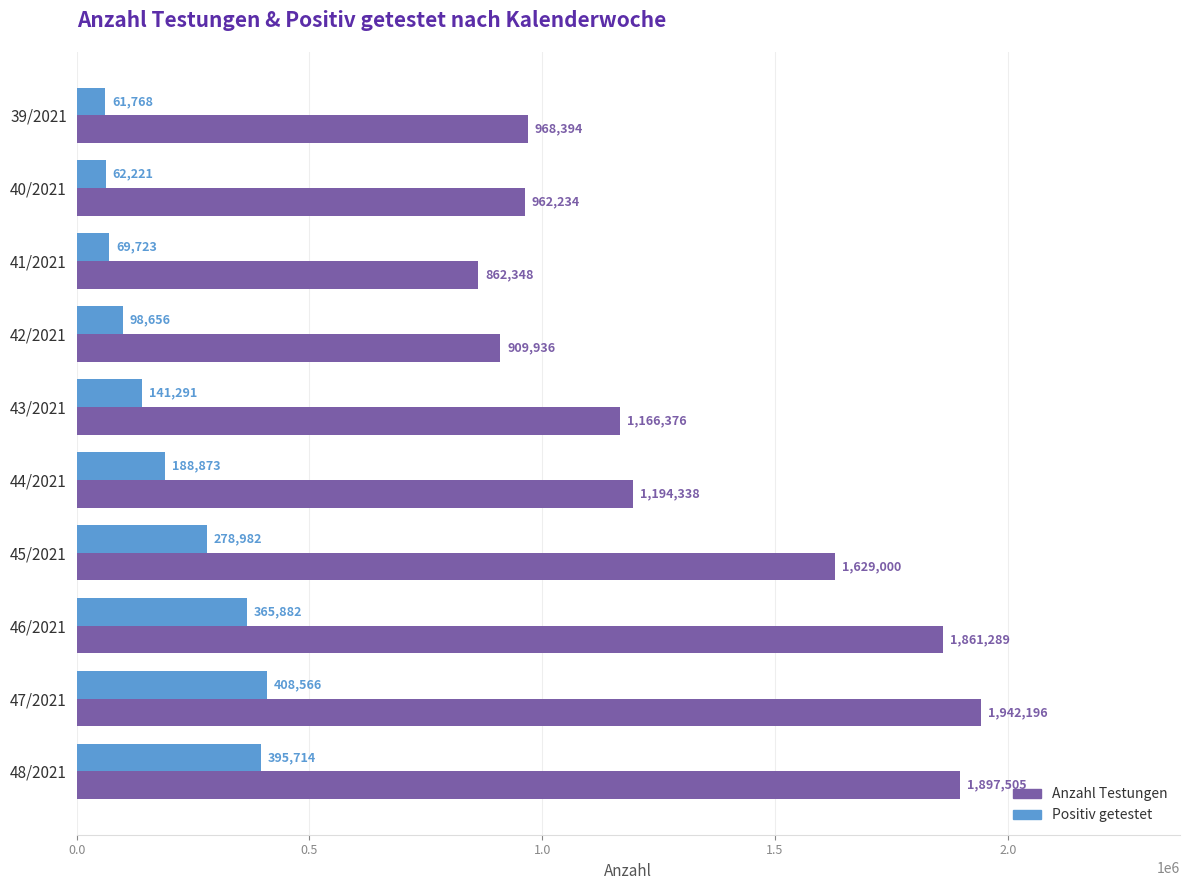

At which label does Positiv getestet reach its minimum?

39/2021